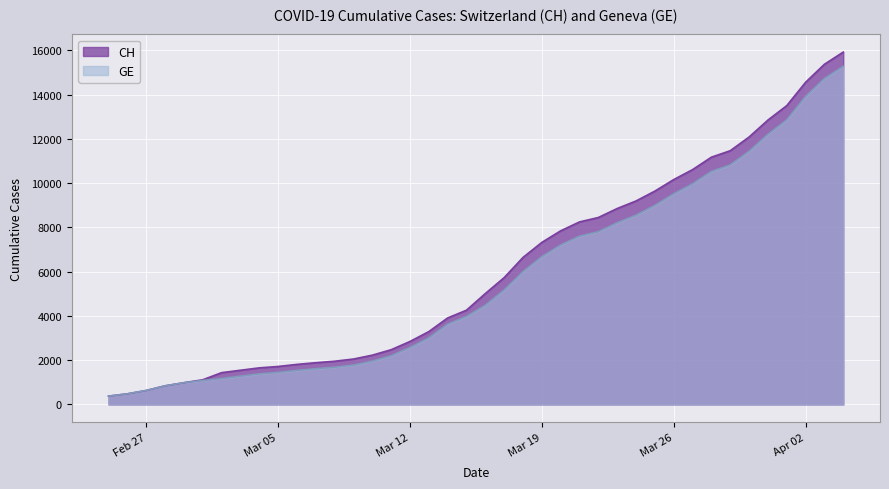

Reading left to right, transcribe all the data shown in this chart.

CH: 375	479	630	840	981	1113	1436	1544	1652	1715	1809	1885	1952	2051	2226	2472	2845	3291	3908	4259	5012	5731	6644	7323	7847	8249	8449	8855	9196	9642	10162	10613	11175	11467	12086	12852	13505	14561	15375	15926
GE: 375	479	630	840	981	1083	1171	1278	1384	1447	1538	1614	1681	1780	1955	2201	2574	3010	3627	3978	4485	5174	6002	6681	7205	7607	7807	8213	8554	9000	9520	9971	10533	10825	11444	12210	12863	13919	14733	15284